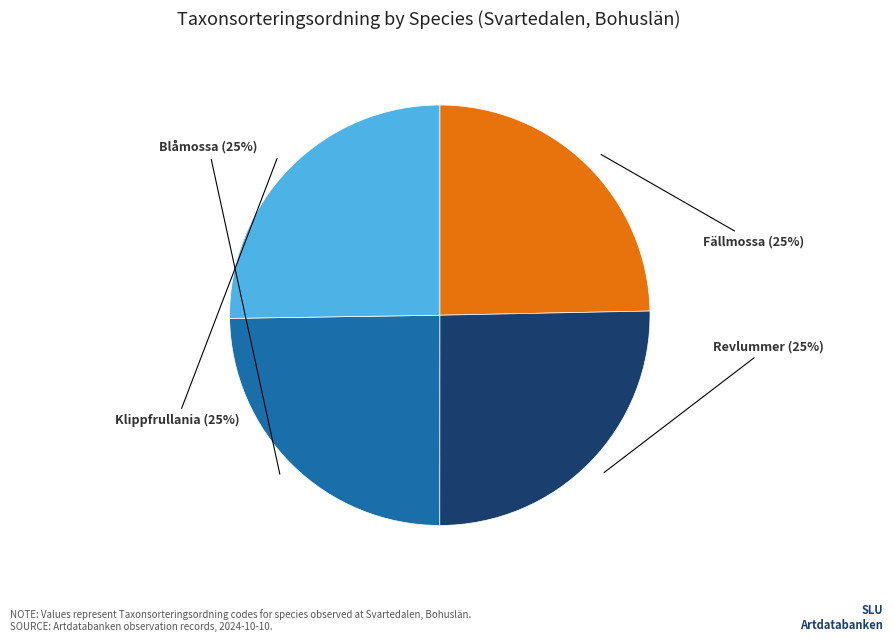

Is there any slice that represents more than half of the pie?

No